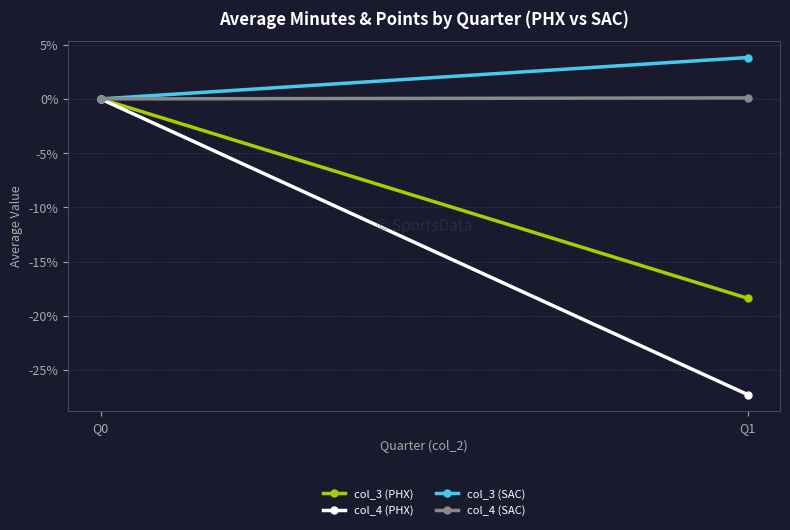

The value of col_4 (SAC) at Q1 is 0.0. True or false?

False